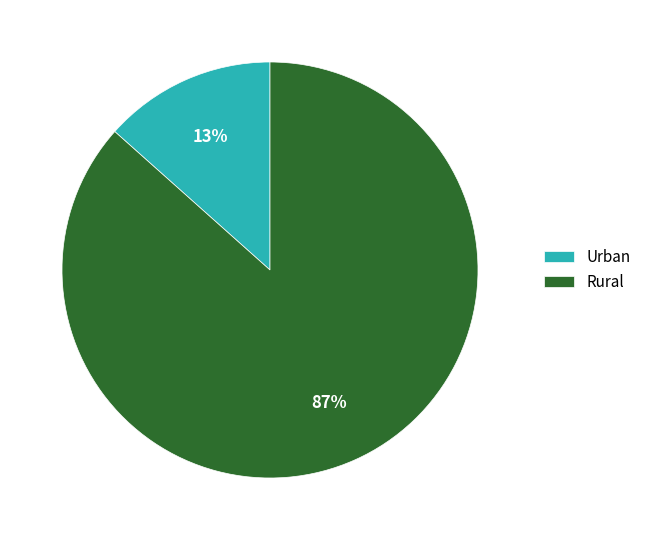

Rank the categories by value from highest to lowest.

Rural, Urban